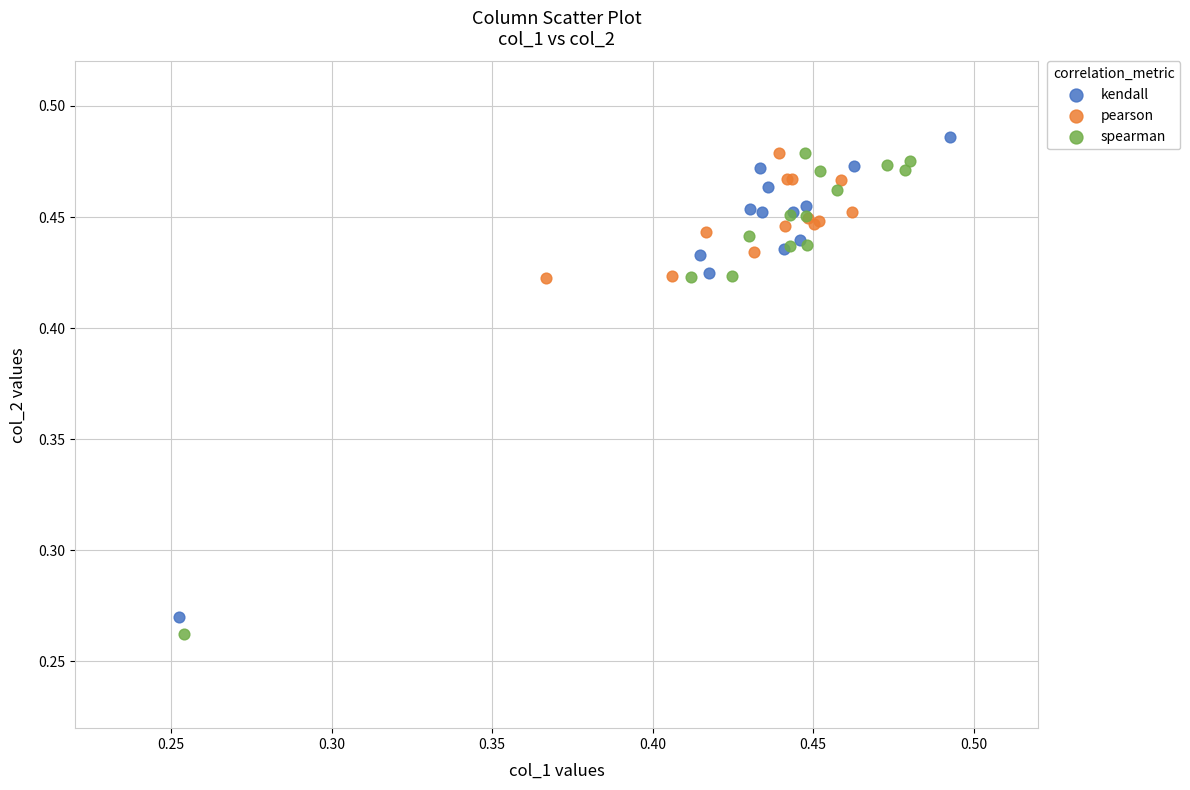

What are all the series names shown in the legend?

kendall, pearson, spearman